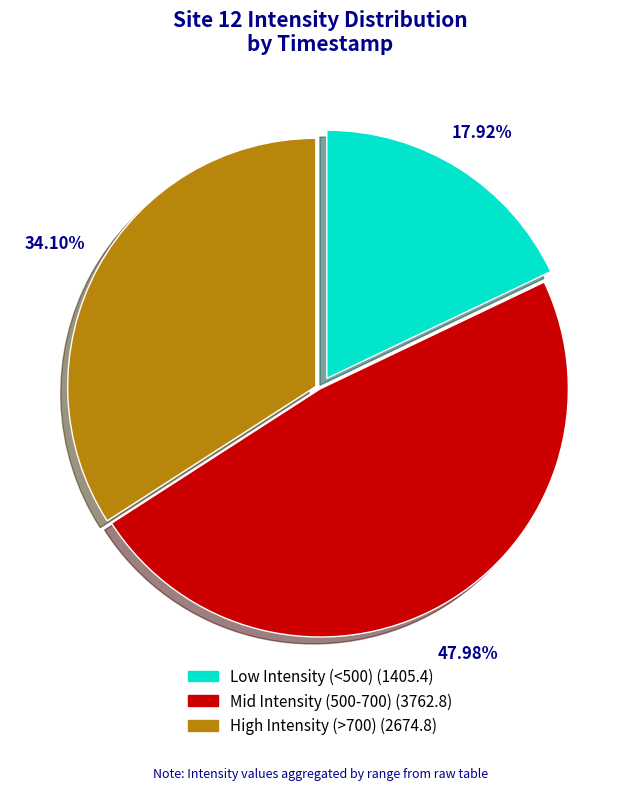

To the nearest percent, what is the average slice percentage?

33%